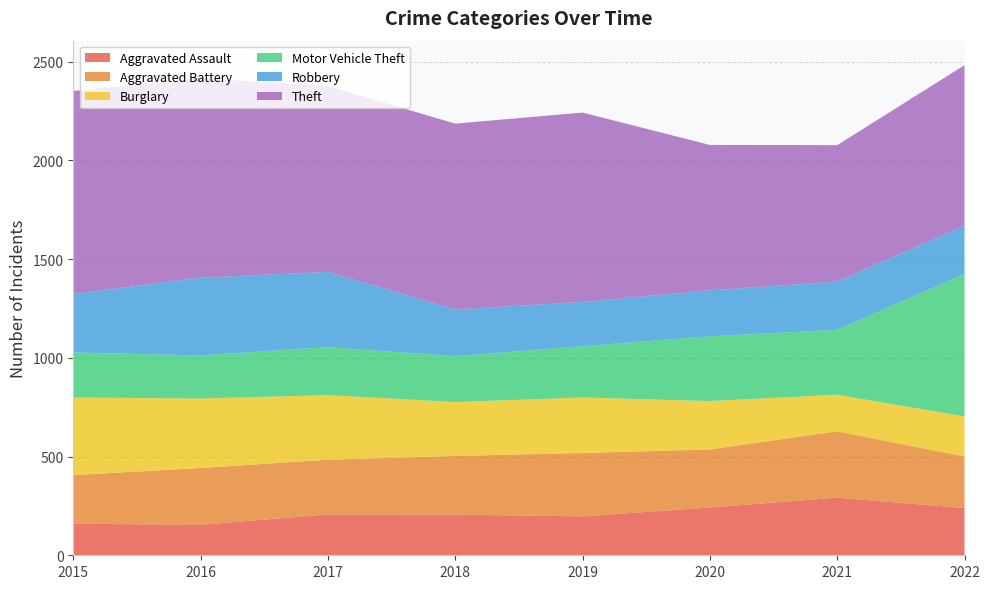

Reading left to right, list all the values displayed in this chart.

Aggravated Assault: 2015=160	2016=154	2017=207	2018=206	2019=197	2020=242	2021=292	2022=239
Aggravated Battery: 2015=246	2016=288	2017=277	2018=297	2019=321	2020=294	2021=336	2022=261
Burglary: 2015=393	2016=352	2017=327	2018=273	2019=281	2020=245	2021=185	2022=203
Motor Vehicle Theft: 2015=228	2016=218	2017=243	2018=232	2019=260	2020=328	2021=329	2022=722
Robbery: 2015=297	2016=394	2017=381	2018=237	2019=224	2020=233	2021=244	2022=245
Theft: 2015=1027	2016=1009	2017=941	2018=941	2019=959	2020=736	2021=691	2022=812